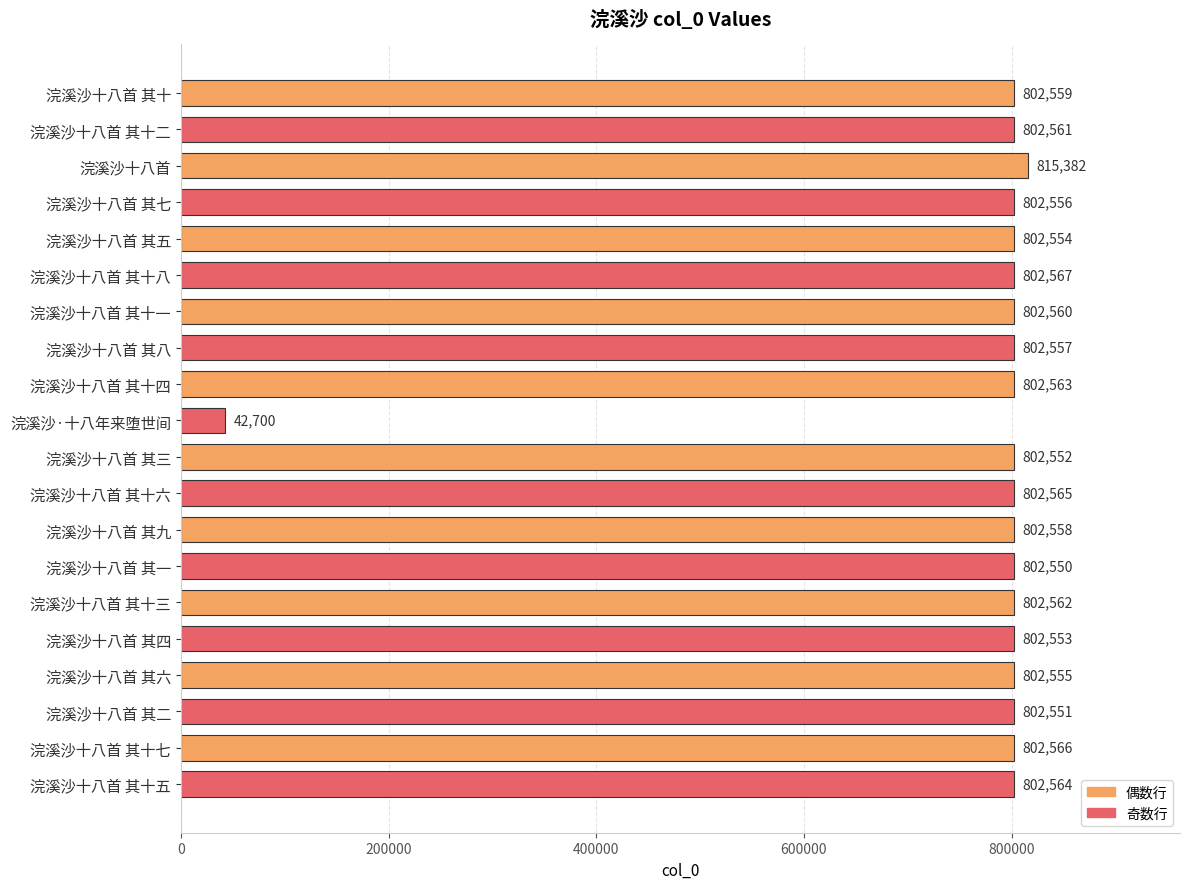

What is the sum of all values?

15304135